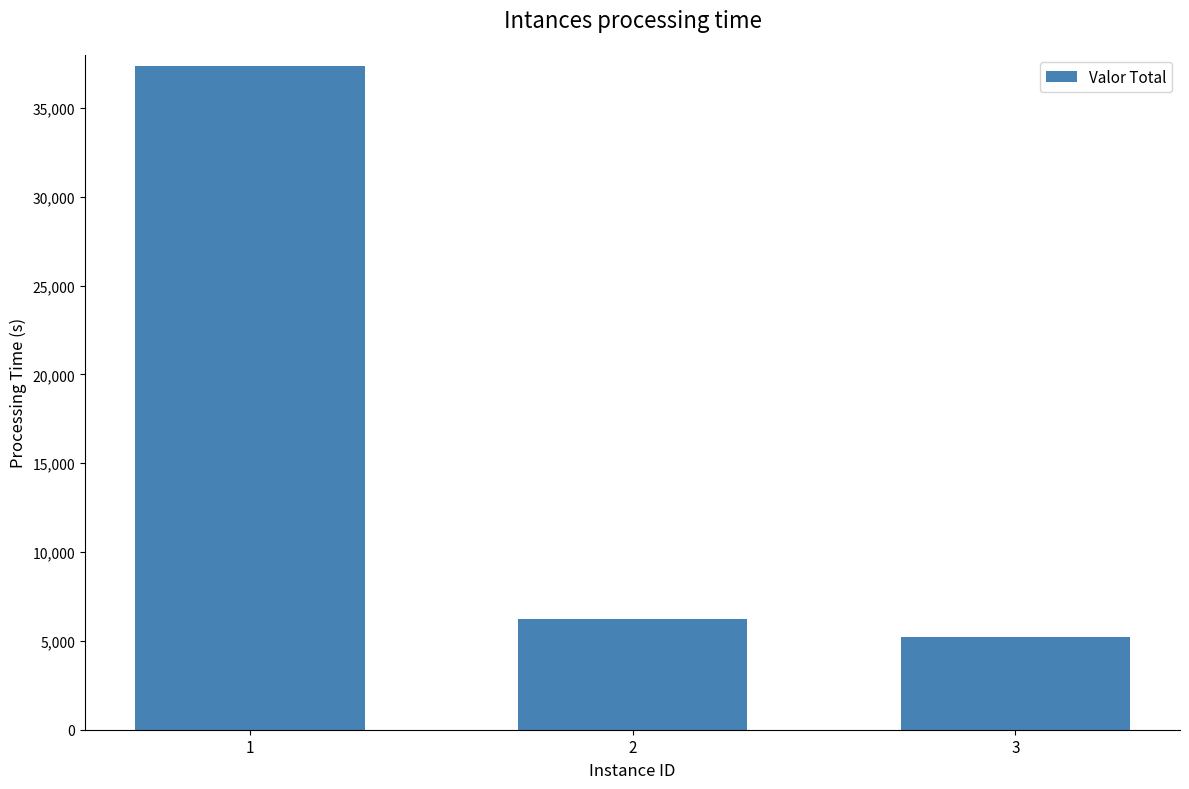

What is the change in value from 1 to 2?

-31158.8